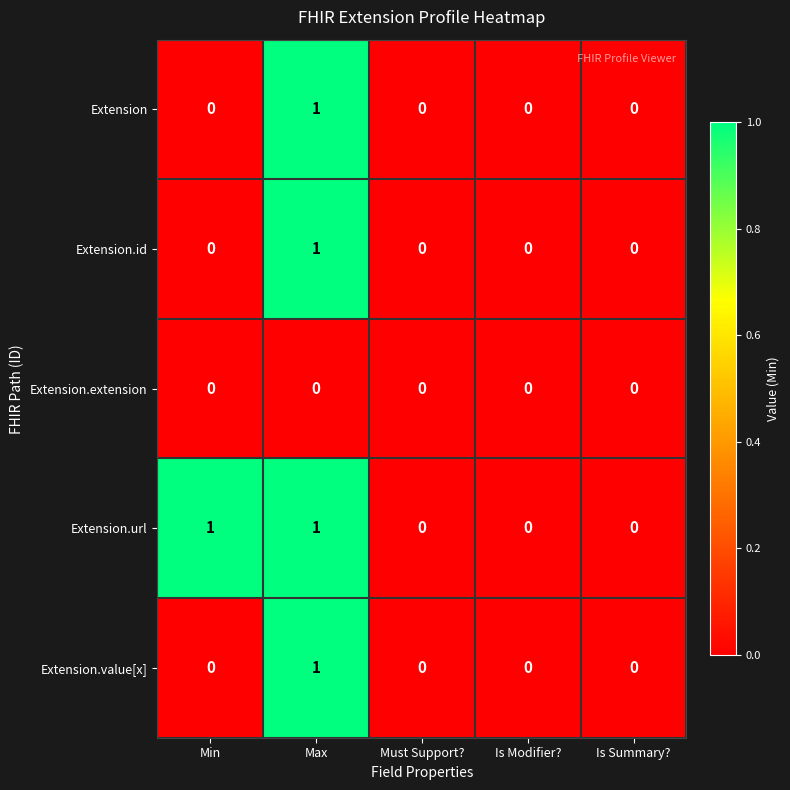

Count the Extension.url values in the range 0 to 1.

5